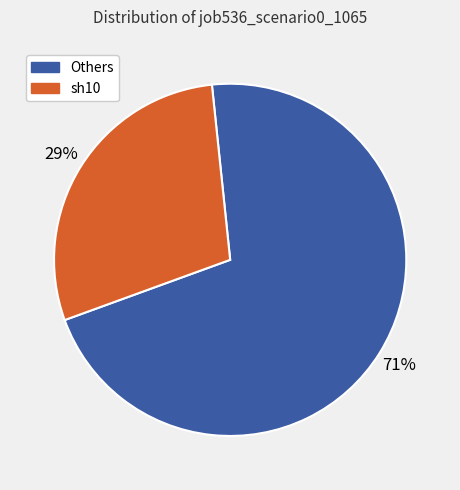

Is it true that sh10 is 29% of the pie?

True